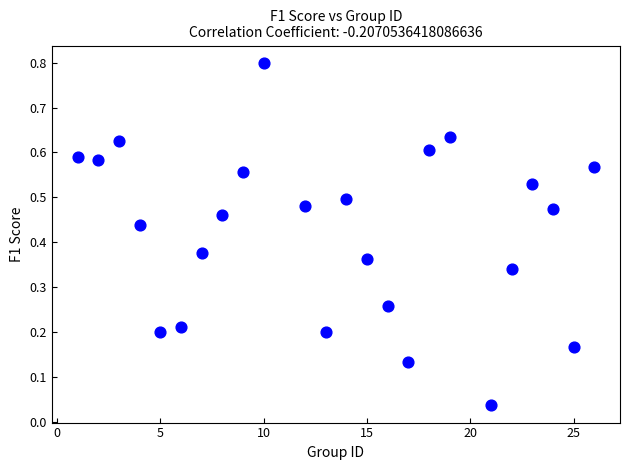

What is the range of Y values (max minus min)?

0.8